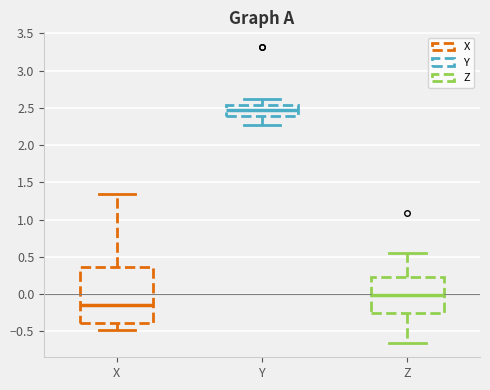

Where is the upper edge of the box for Y on the y-axis? The values are not printed on the chart, so give them approximately, as read against the axis.

2.55